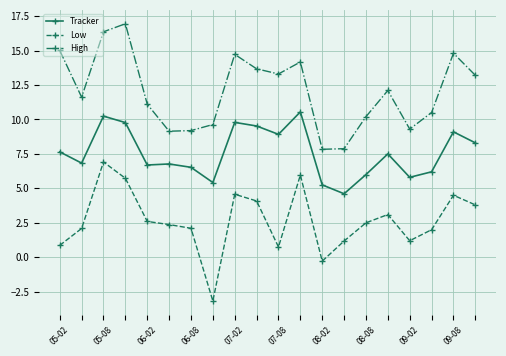

In Tracker, how many points are higher than both neighbors (excluding endpoints)?

6